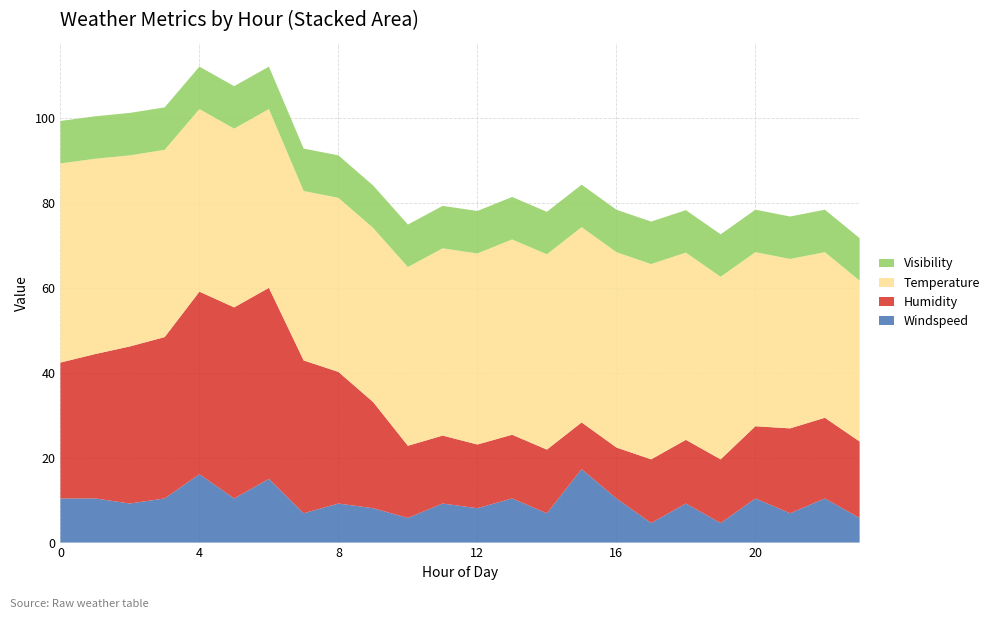

Reading left to right, transcribe all the data shown in this chart.

windspeed: 0=10.4	1=10.4	2=9.2	3=10.4	4=16.1	5=10.4	6=15.0	7=6.9	8=9.2	9=8.1	10=5.8	11=9.2	12=8.1	13=10.4	14=6.9	15=17.3	16=10.4	17=4.6	18=9.2	19=4.6	20=10.4	21=6.9	22=10.4	23=5.8
humidity: 0=32.0	1=34.0	2=37.0	3=38.0	4=43.0	5=45.0	6=45.0	7=36.0	8=31.0	9=25.0	10=17.0	11=16.0	12=15.0	13=15.0	14=15.0	15=11.0	16=12.0	17=15.0	18=15.0	19=15.0	20=17.0	21=20.0	22=19.0	23=18.0
temperature: 0=46.9	1=46.0	2=45.0	3=44.1	4=43.0	5=42.1	6=42.1	7=39.9	8=41.0	9=41.0	10=42.1	11=44.1	12=45.0	13=46.0	14=46.0	15=46.0	16=46.0	17=46.0	18=44.1	19=43.0	20=41.0	21=39.9	22=39.0	23=37.9
visibility: 0=10.0	1=10.0	2=10.0	3=10.0	4=10.0	5=10.0	6=10.0	7=10.0	8=10.0	9=10.0	10=10.0	11=10.0	12=10.0	13=10.0	14=10.0	15=10.0	16=10.0	17=10.0	18=10.0	19=10.0	20=10.0	21=10.0	22=10.0	23=10.0